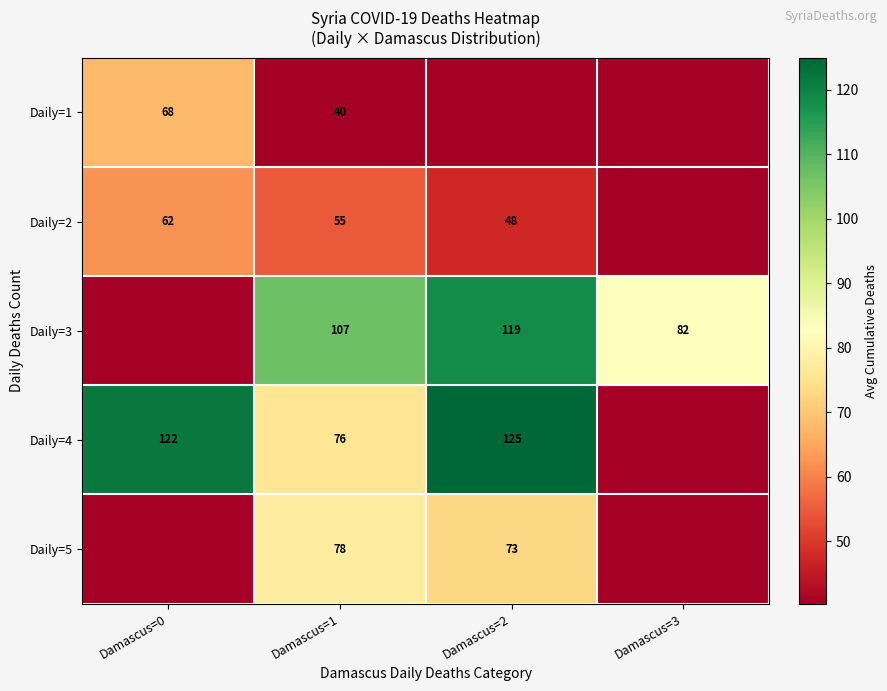

Count the number of data series in this chart.

5